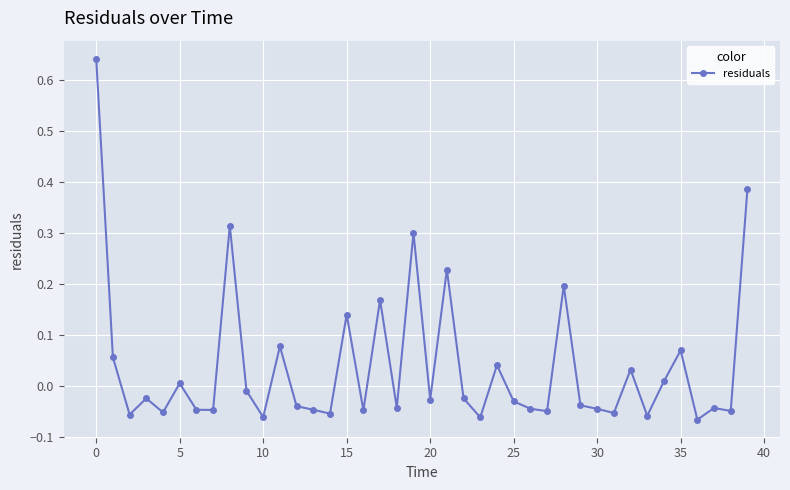

True or false: there are more than 2 points higher than both neighbors.

True